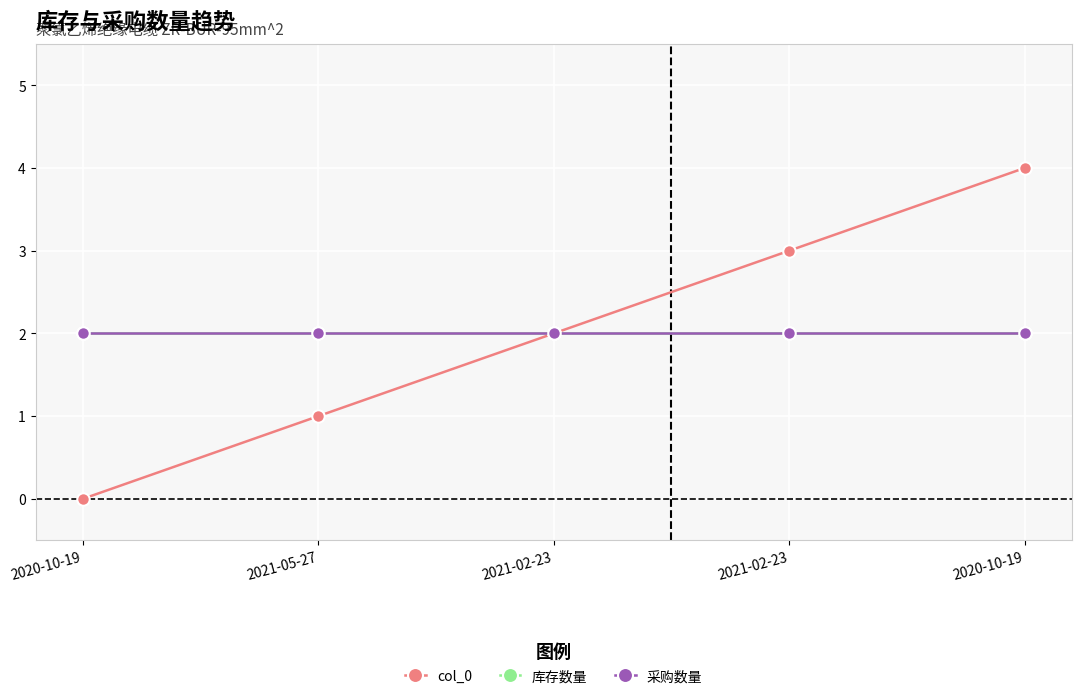

True or false: 库存数量 has more than 1 points higher than both neighbors.

False